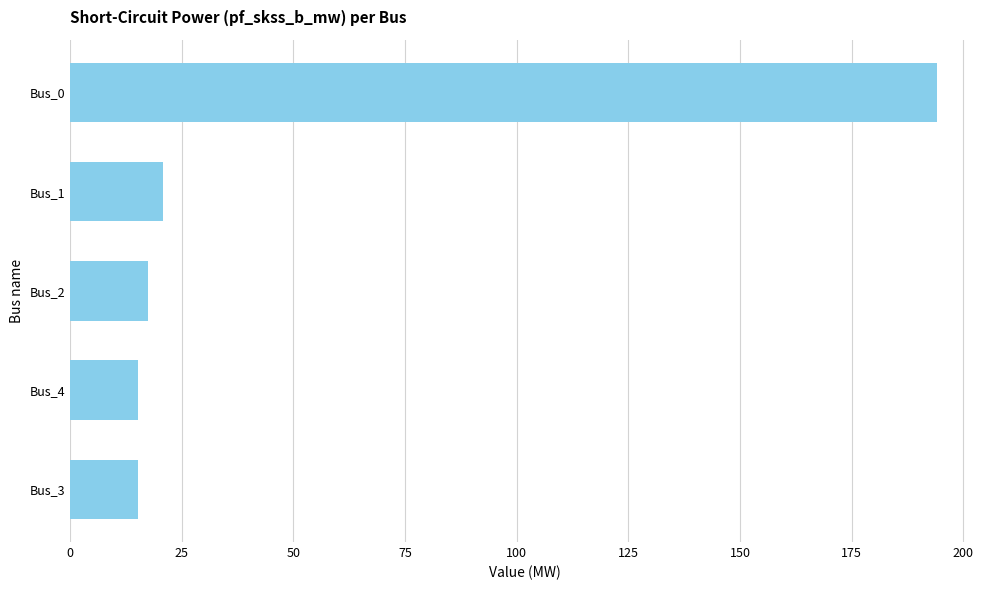

Reading bottom to top, extract all data points from this chart.

Bus_3=15.1	Bus_4=15.1	Bus_2=17.5	Bus_1=20.7	Bus_0=194.0